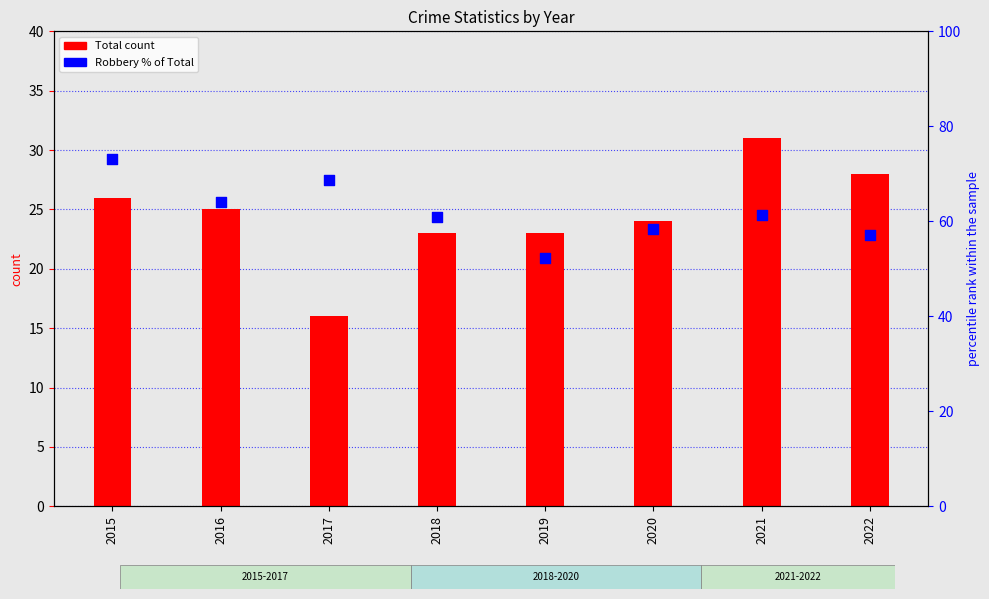

Which series contains the lowest Y value?

Total